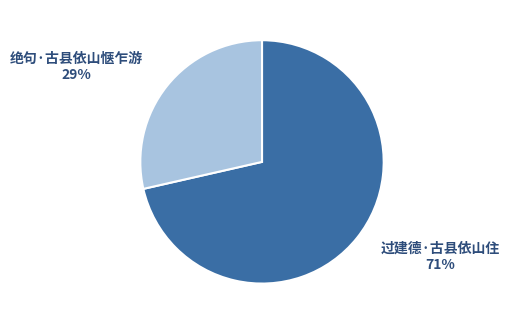

To the nearest percent, what is the average slice percentage?

50%